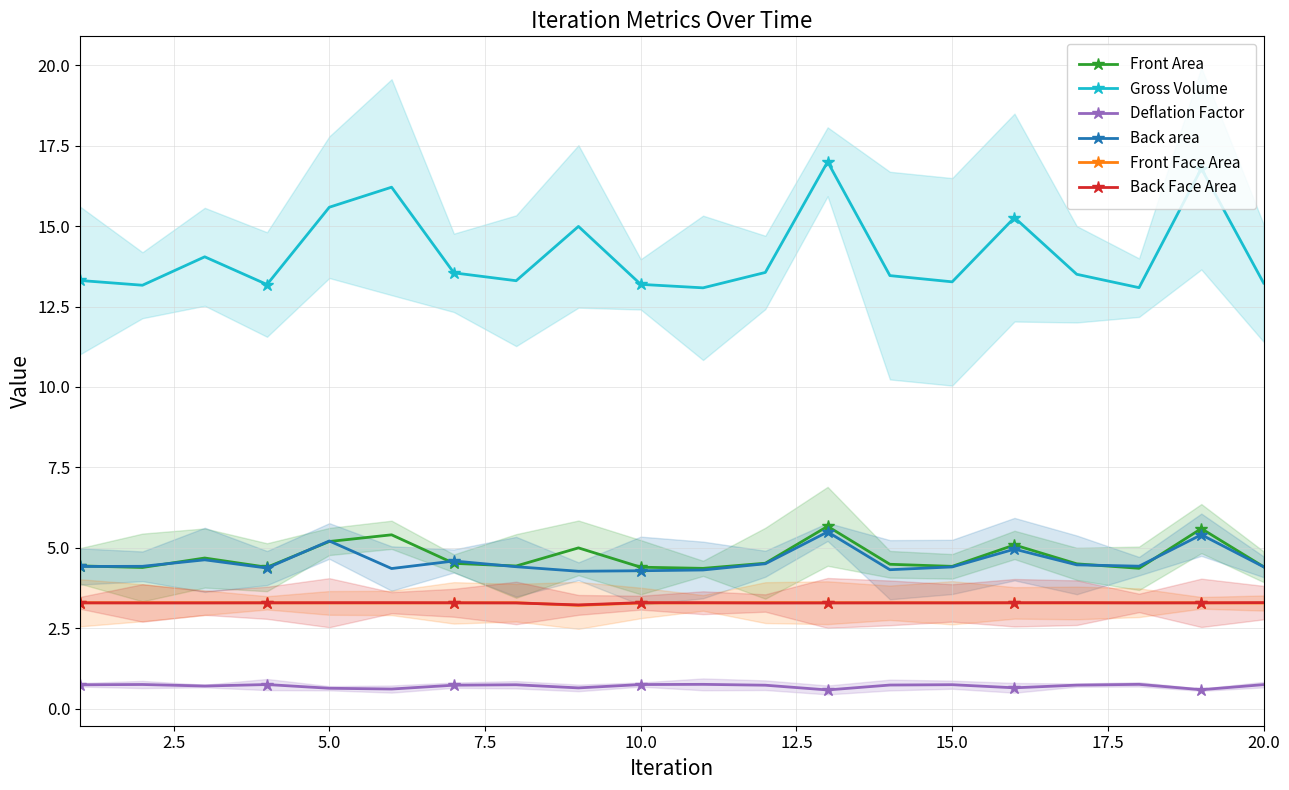

What are all the series names shown in the legend?

Front Area, Gross Volume, Deflation Factor, Back area, Front Face Area, Back Face Area